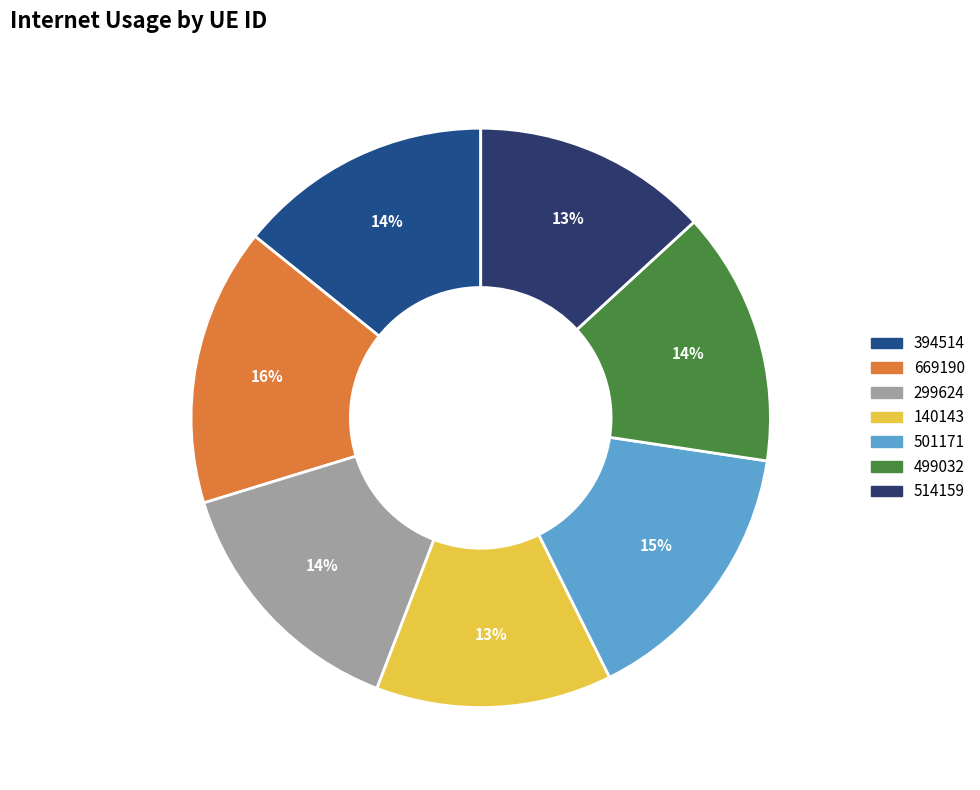

Is it true that 499032 is 14% of the pie?

True